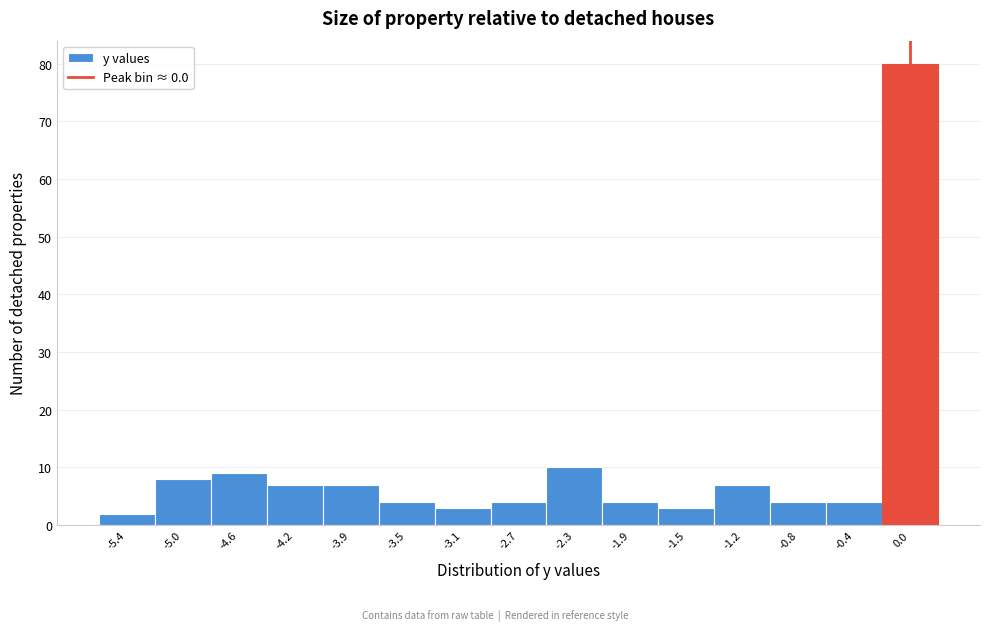

Reading left to right, transcribe this chart: for each bar, give the range it covers on the x-axis and its height. Neither the bar edges nor the heights are printed on the chart, so give them approximately, as read against the axes.

-5.60 to -5.20: 2
-5.20 to -4.85: 8
-4.85 to -4.45: 9
-4.45 to -4.05: 7
-4.05 to -3.65: 7
-3.65 to -3.30: 4
-3.30 to -2.90: 3
-2.90 to -2.50: 4
-2.50 to -2.10: 10
-2.10 to -1.75: 4
-1.75 to -1.35: 3
-1.35 to -0.95: 7
-0.95 to -0.55: 4
-0.55 to -0.20: 4
-0.20 to 0.20: 80